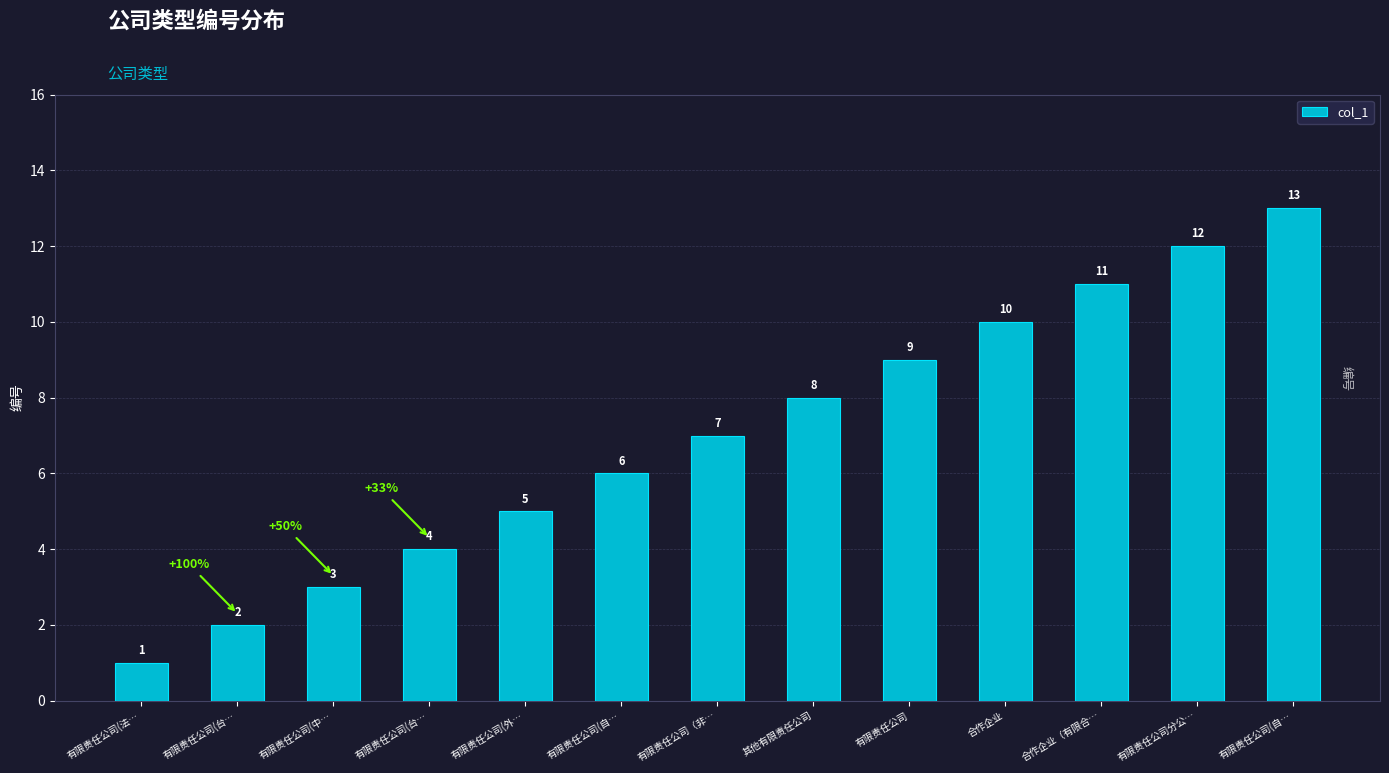

How many bars are there in total?

13